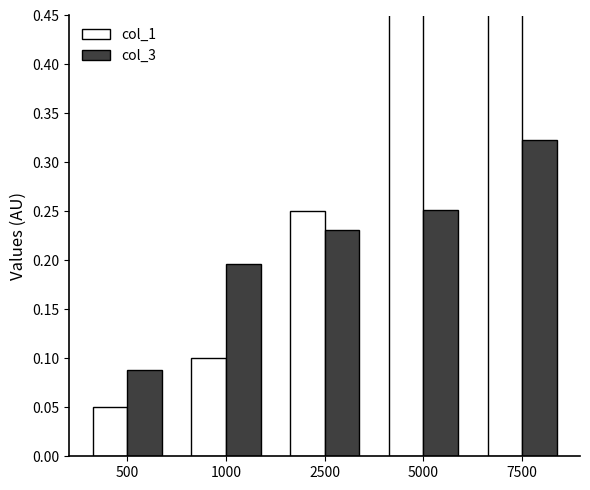

The col_3 series shows 0.2 at 1000. True or false?

True